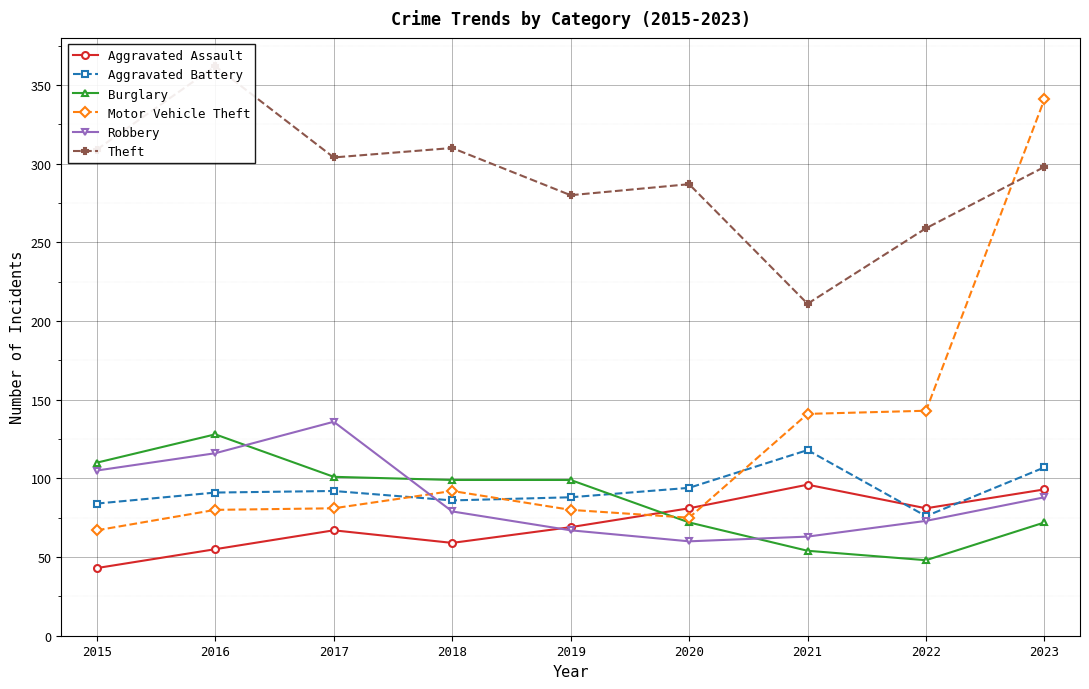

Rank the series at 2023 from lowest to highest value.

Burglary, Robbery, Aggravated Assault, Aggravated Battery, Theft, Motor Vehicle Theft